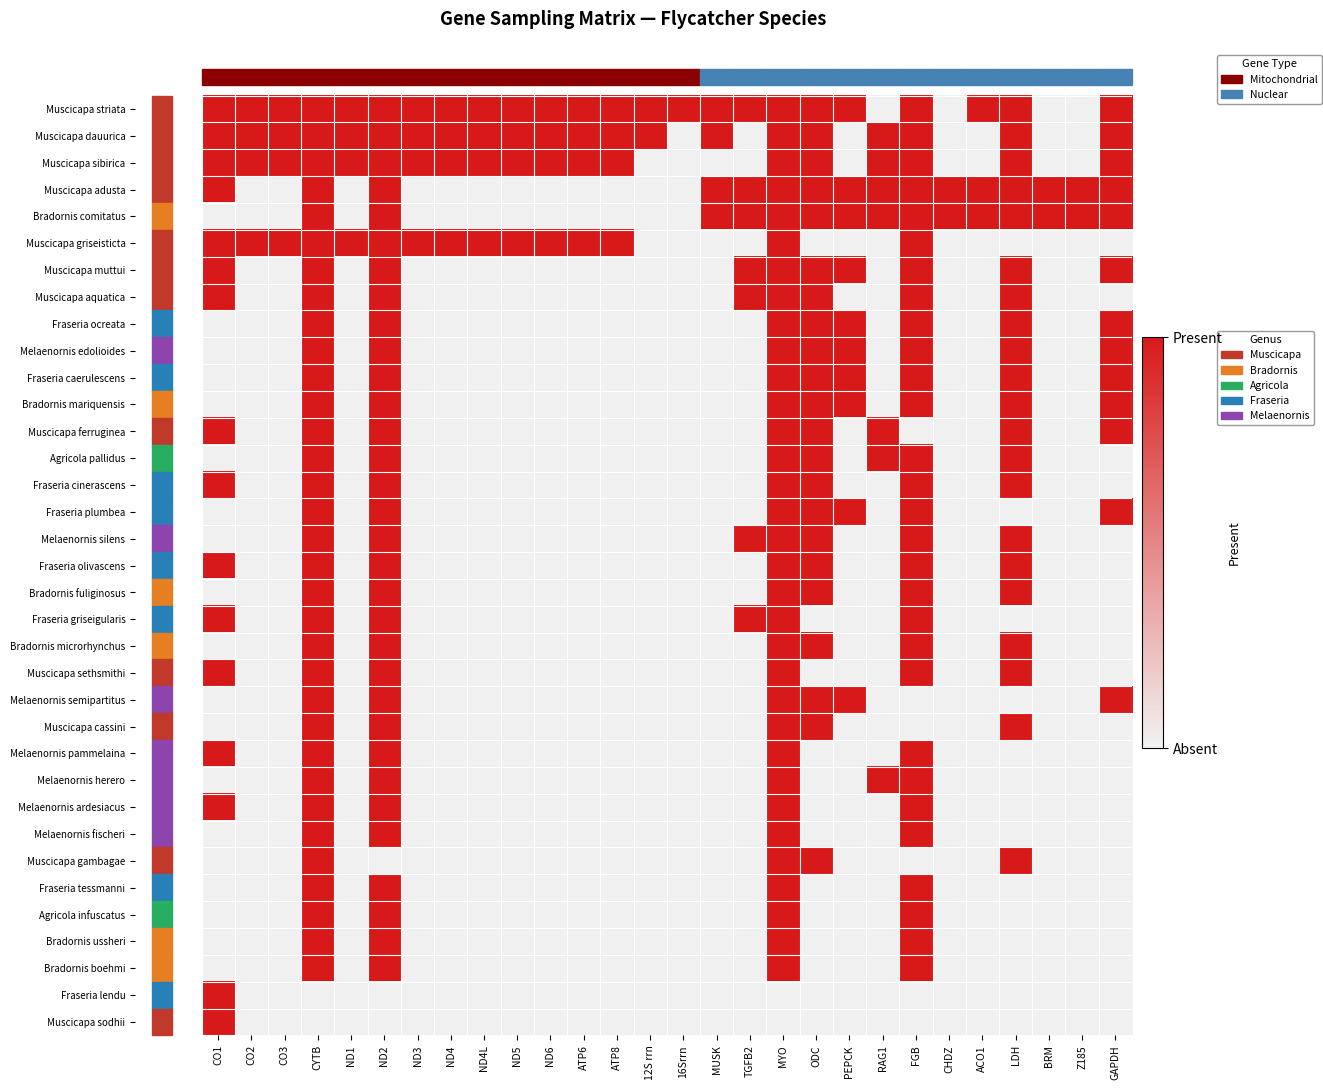

What is the sum of all Muscicapa_gambagae values?

4